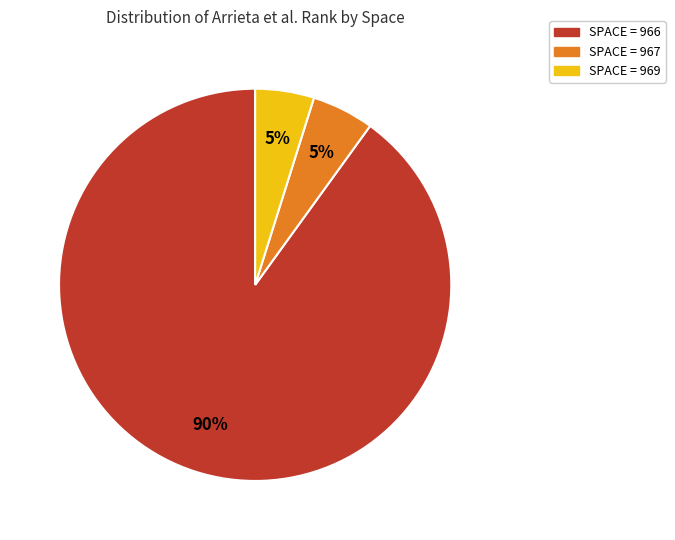

Which slice represents more than half of the pie?

SPACE = 966